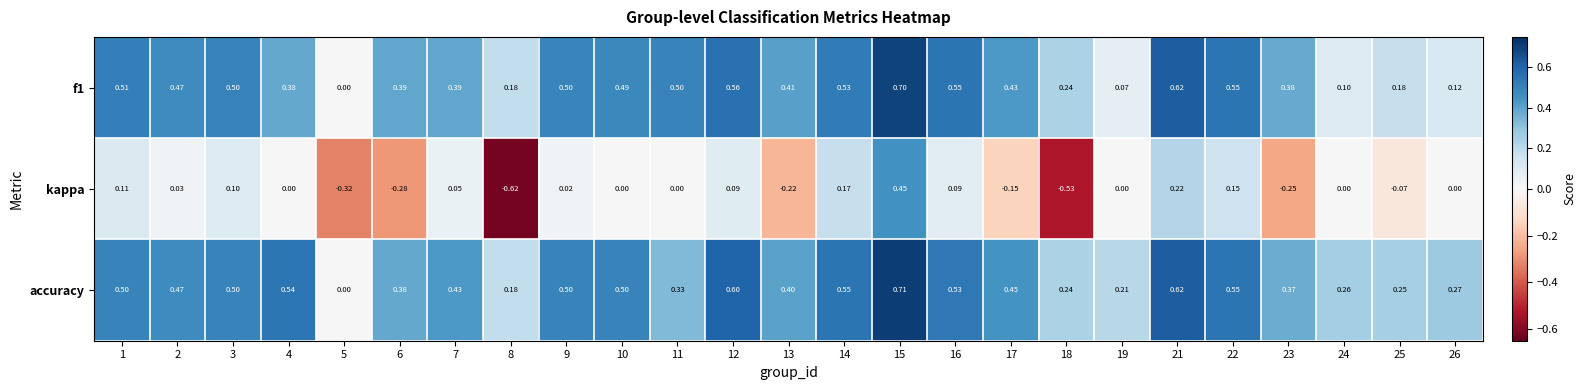

How many values in the f1 series exceed 0?

24